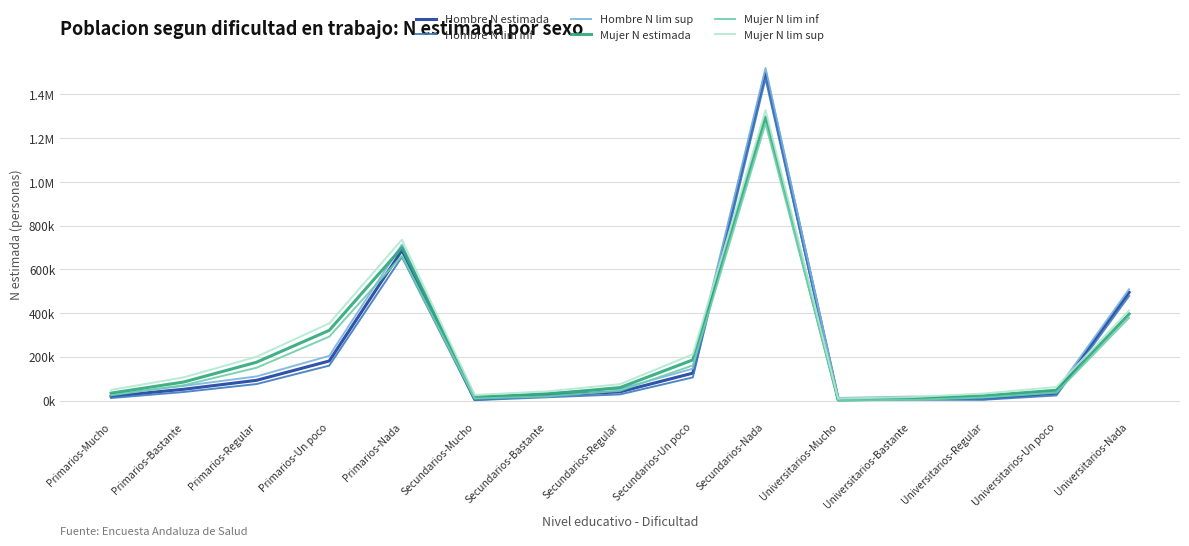

Which series has the largest total across all categories?

Mujer N lim sup